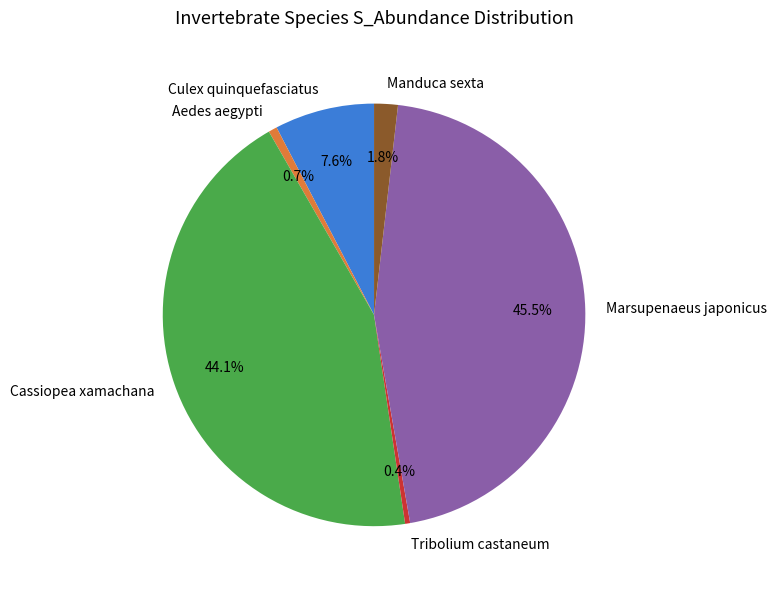

How much of the chart is everything except Cassiopea xamachana?

55.9%